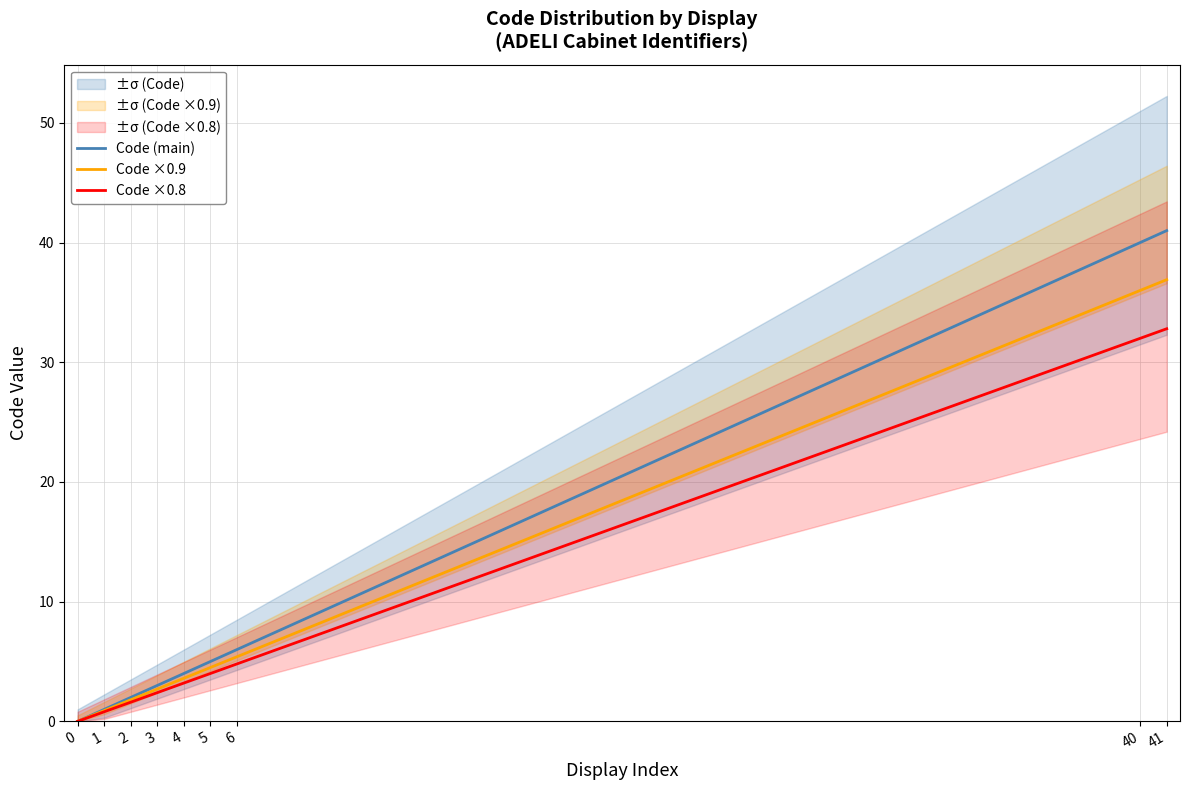

The Code ×0.9 series shows 18.3 at 41. True or false?

False